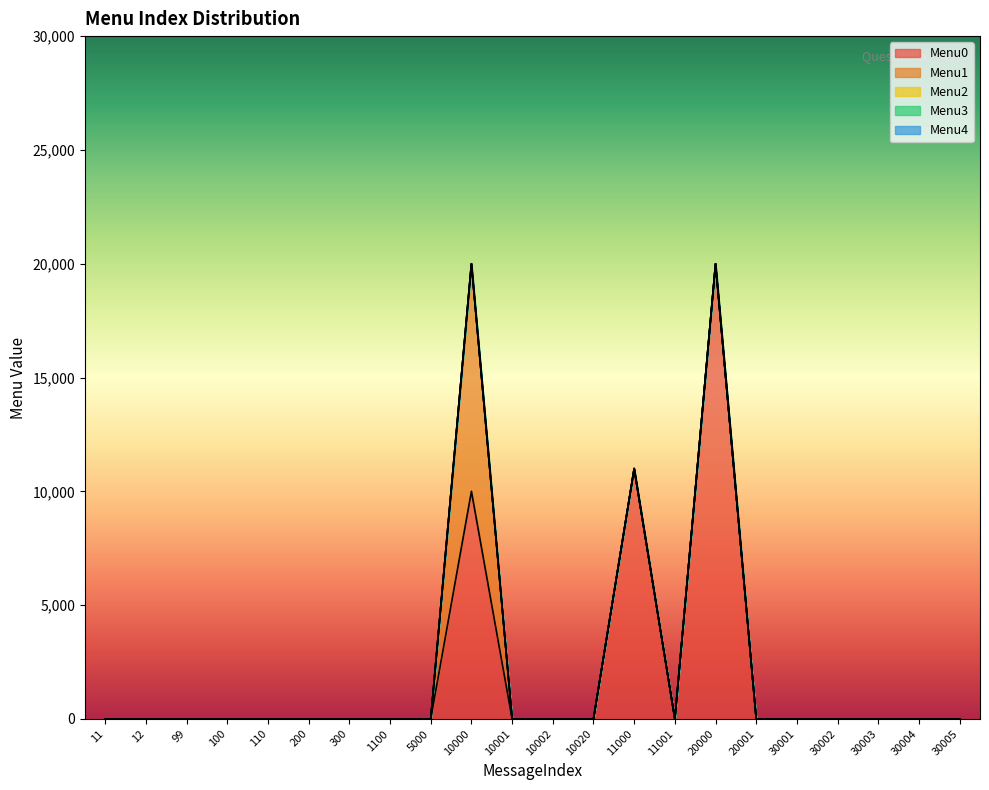

Reading left to right, what are all the values shown in this chart?

Menu0: 11=0	12=0	99=0	100=0	110=0	200=0	300=0	1100=0	5000=0	10000=10001	10001=0	10002=0	10020=0	11000=11001	11001=0	20000=20001	20001=0	30001=0	30002=0	30003=0	30004=0	30005=0
Menu1: 11=0	12=0	99=0	100=0	110=0	200=0	300=0	1100=0	5000=0	10000=10002	10001=0	10002=0	10020=0	11000=0	11001=0	20000=0	20001=0	30001=0	30002=0	30003=0	30004=0	30005=0
Menu2: 11=0	12=0	99=0	100=0	110=0	200=0	300=0	1100=0	5000=0	10000=0	10001=0	10002=0	10020=0	11000=0	11001=0	20000=0	20001=0	30001=0	30002=0	30003=0	30004=0	30005=0
Menu3: 11=0	12=0	99=0	100=0	110=0	200=0	300=0	1100=0	5000=0	10000=0	10001=0	10002=0	10020=0	11000=0	11001=0	20000=0	20001=0	30001=0	30002=0	30003=0	30004=0	30005=0
Menu4: 11=0	12=0	99=0	100=0	110=0	200=0	300=0	1100=0	5000=0	10000=0	10001=0	10002=0	10020=0	11000=0	11001=0	20000=0	20001=0	30001=0	30002=0	30003=0	30004=0	30005=0